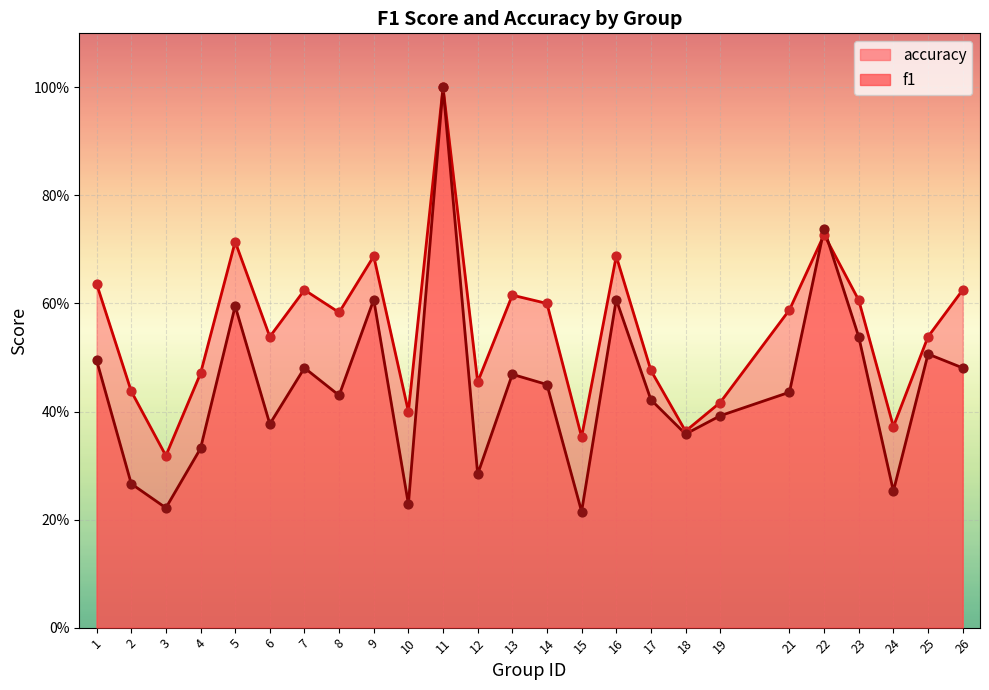

Which series has the largest Y range (max minus min)?

f1